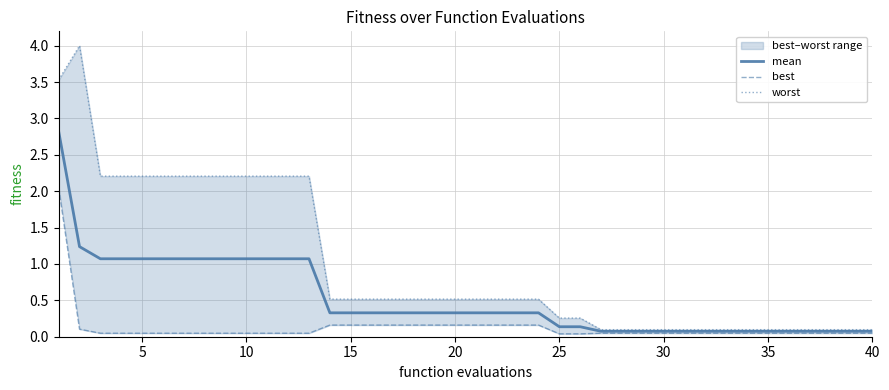

What is the highest value of the mean series?

2.8